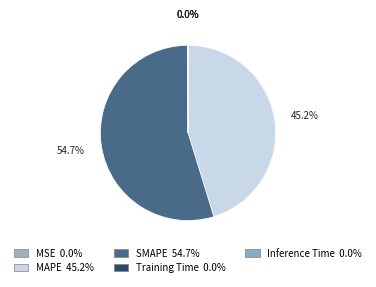

To the nearest percent, what is the difference between the largest and smallest slice percentages?

55%